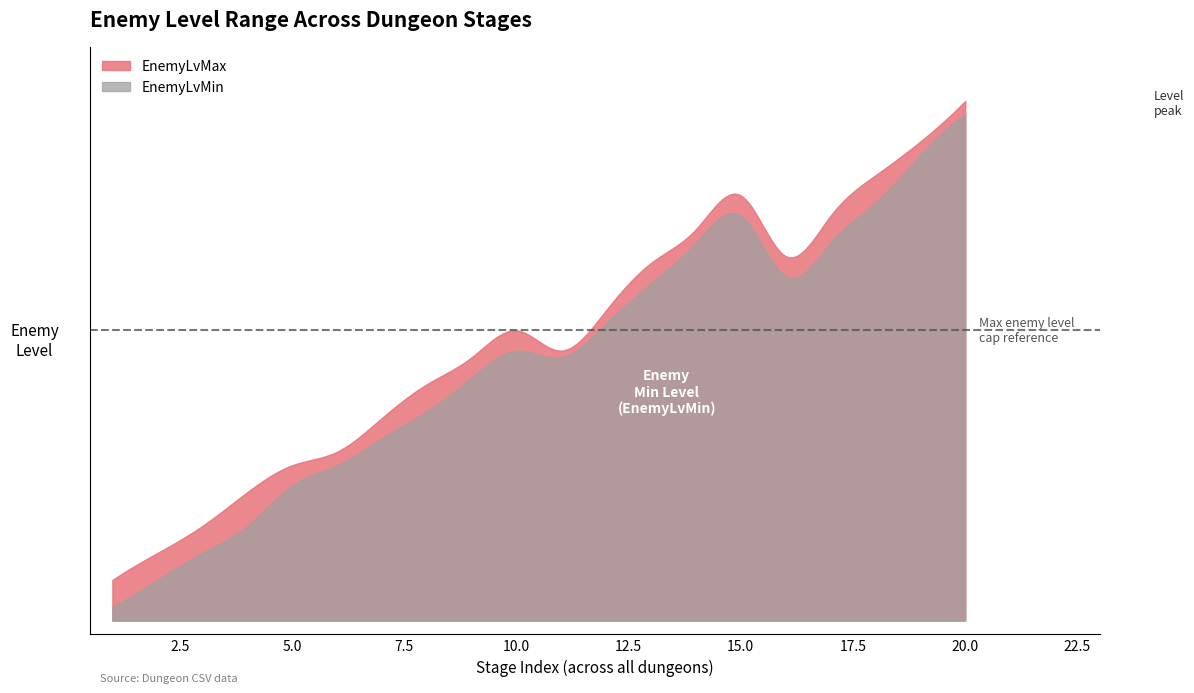

What is the minimum value shown in the chart?

64